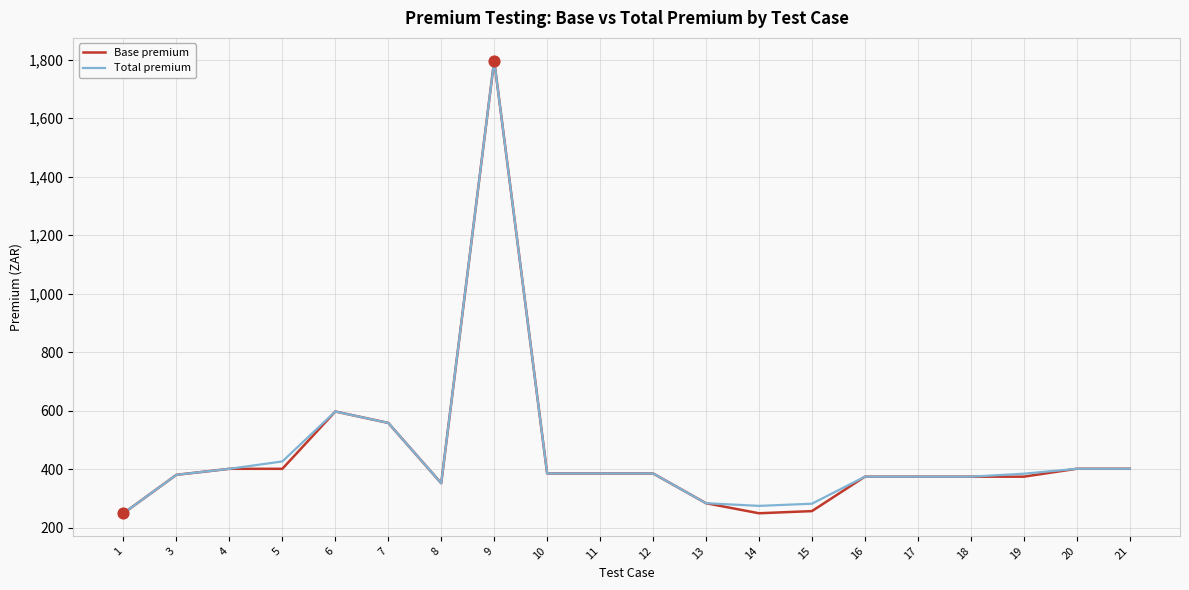

What is the total value across all series at 6?

1195.5